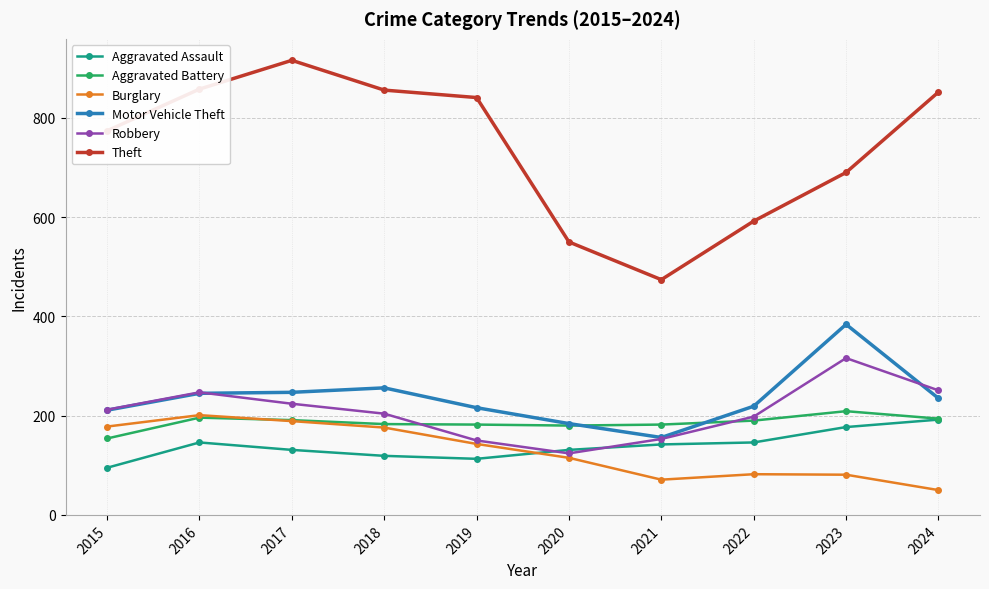

True or false: Theft and Aggravated Assault cross at least once.

False